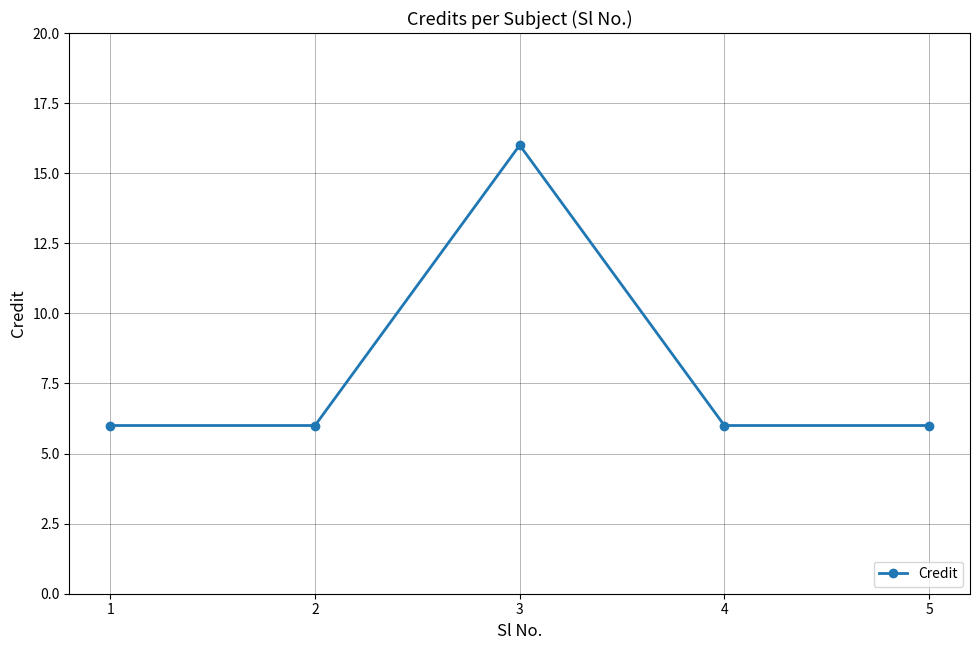

What is the value of the 5th point from the left?

6